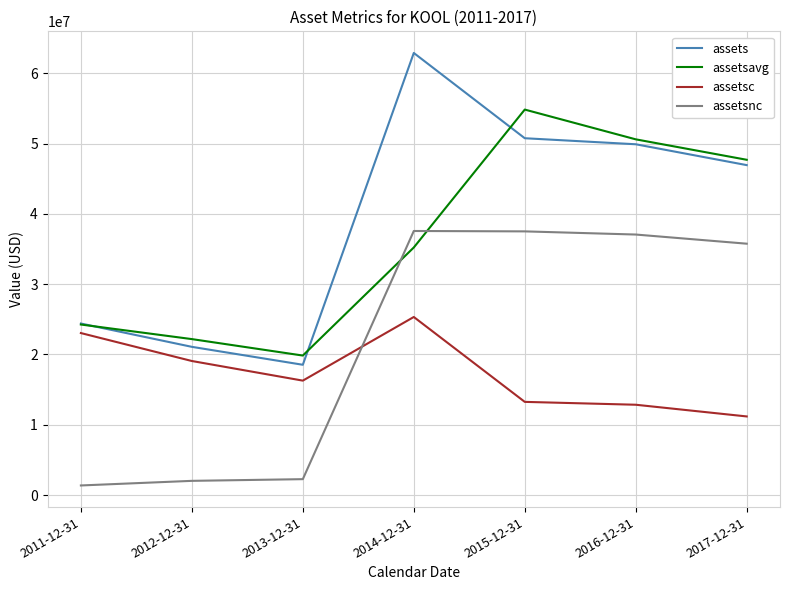

What is the minimum value for assetsavg?

19840250